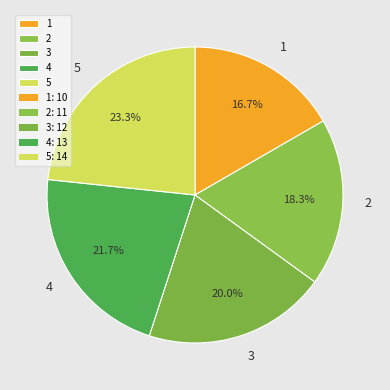

Which category has the smallest portion of the pie?

1